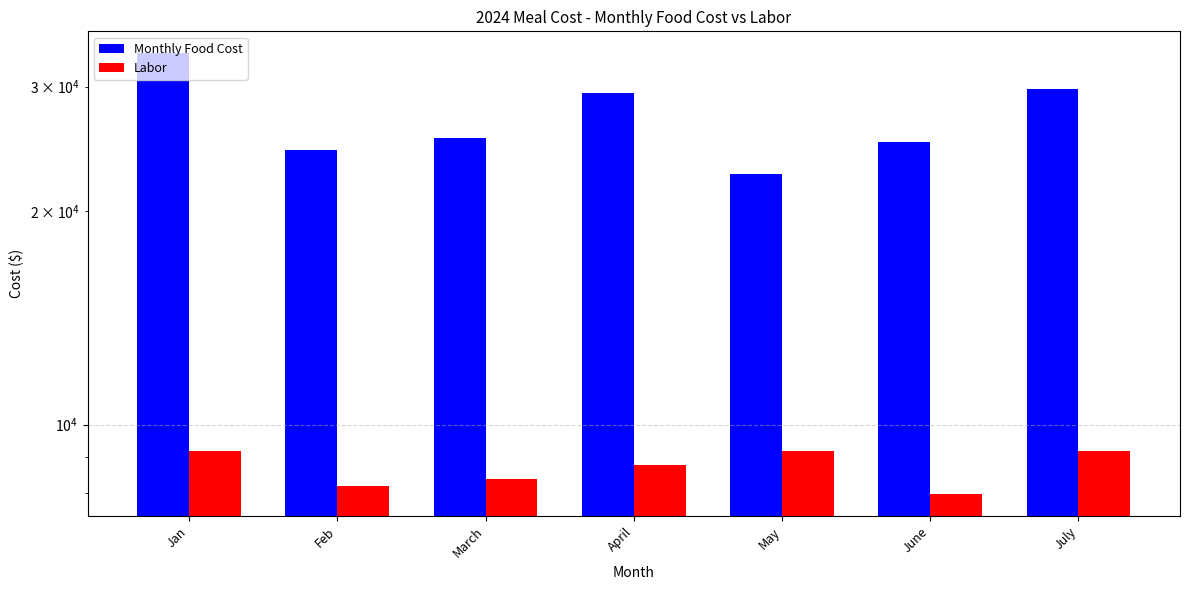

Does the chart contain stacked bars?

No